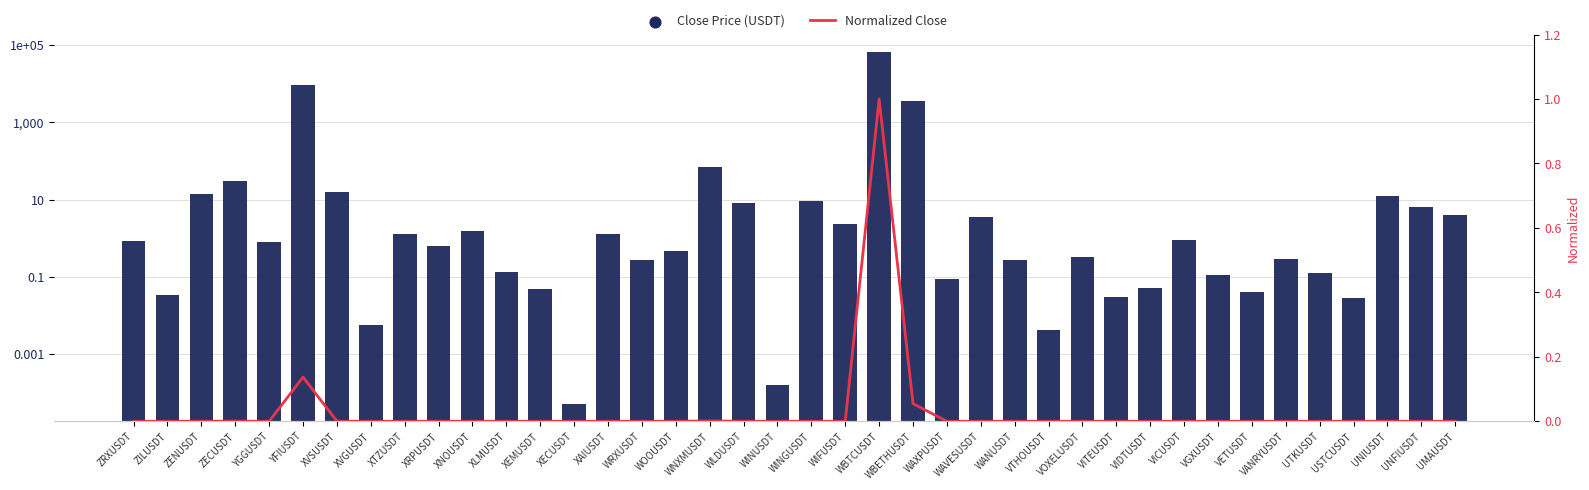

At how many categories does at least one series exceed 1656?

3